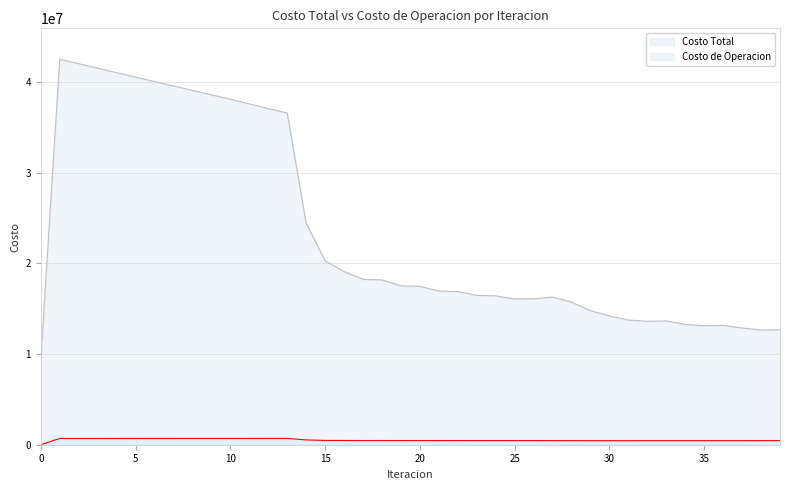

How many interior local peaks does the Costo de Operacion series have?

9